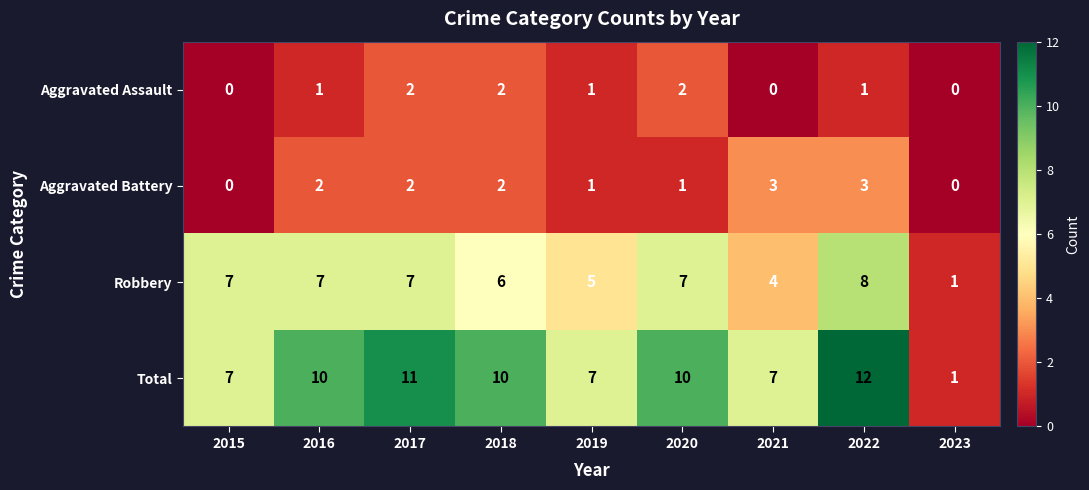

What is the spread (max minus min) of values at 2022?

11